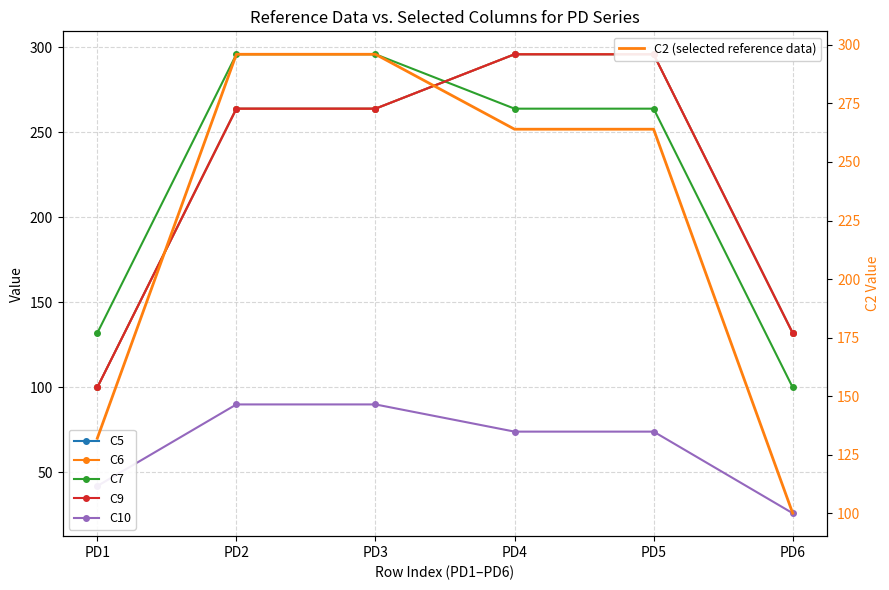

Where does the C7 series first go above 264?

PD2